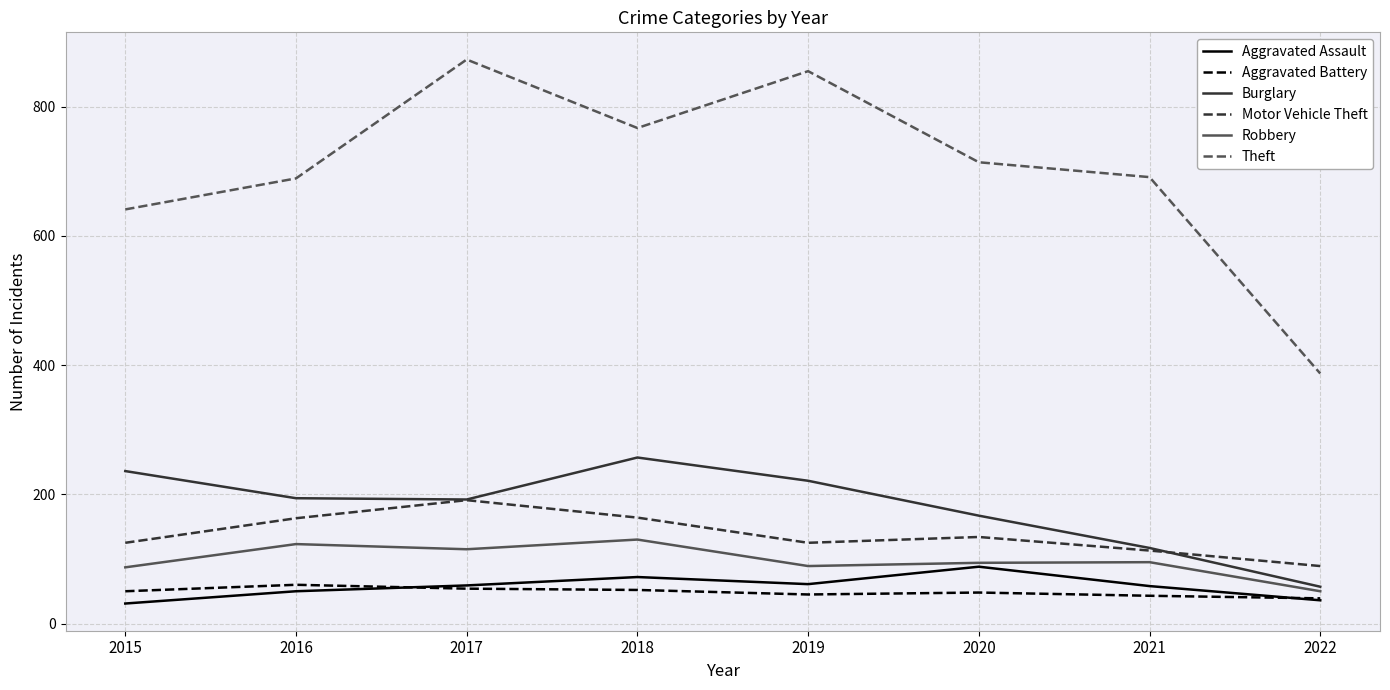

Is the value of Motor Vehicle Theft at 2021 greater than the value of Aggravated Battery at 2016?

Yes